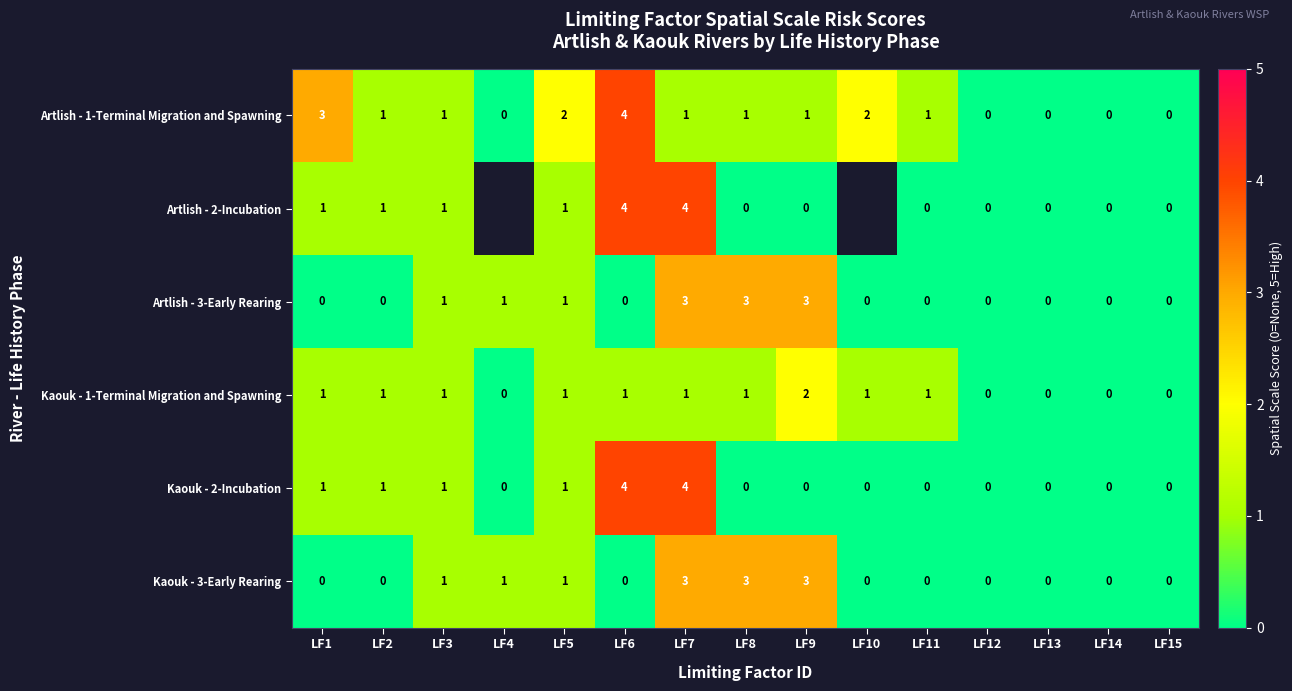

What is the maximum value shown in the chart?

4.0